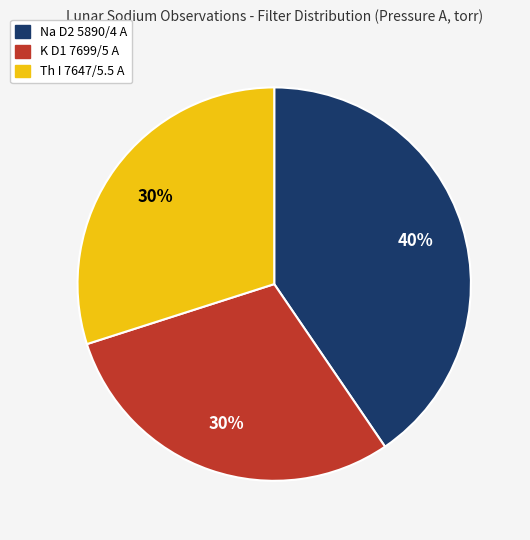

What is the largest slice in the pie chart?

Na D2 5890/4 A